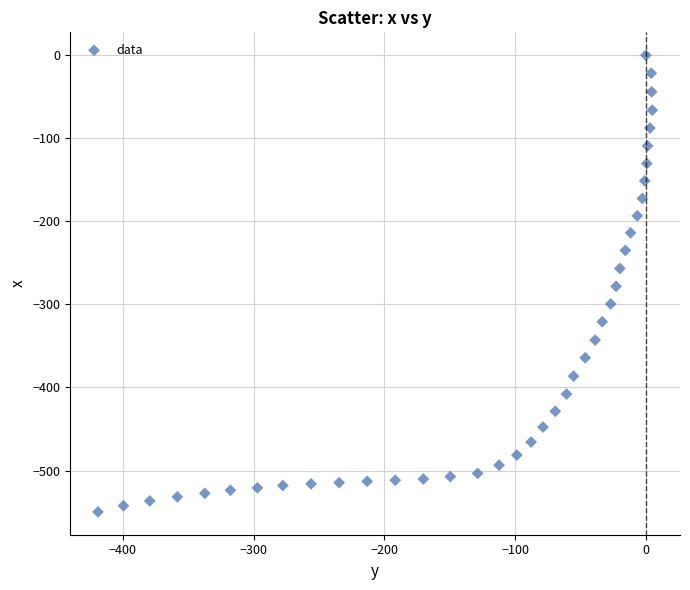

What is the range of Y values (max minus min)?

549.8